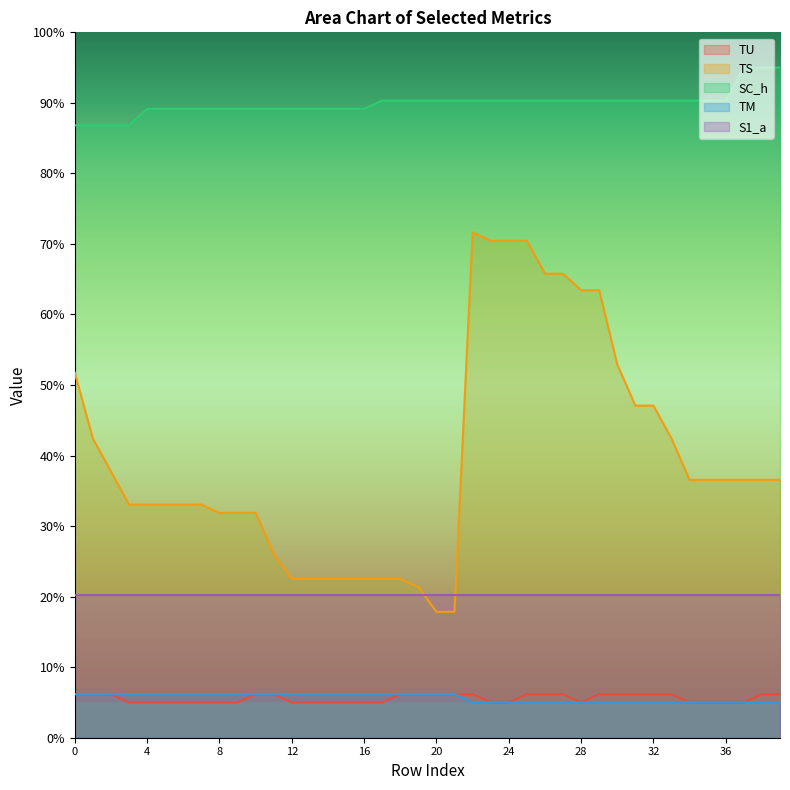

At 12, list the series in order from largest to smallest.

SC_h, TS, S1_a, TM, TU